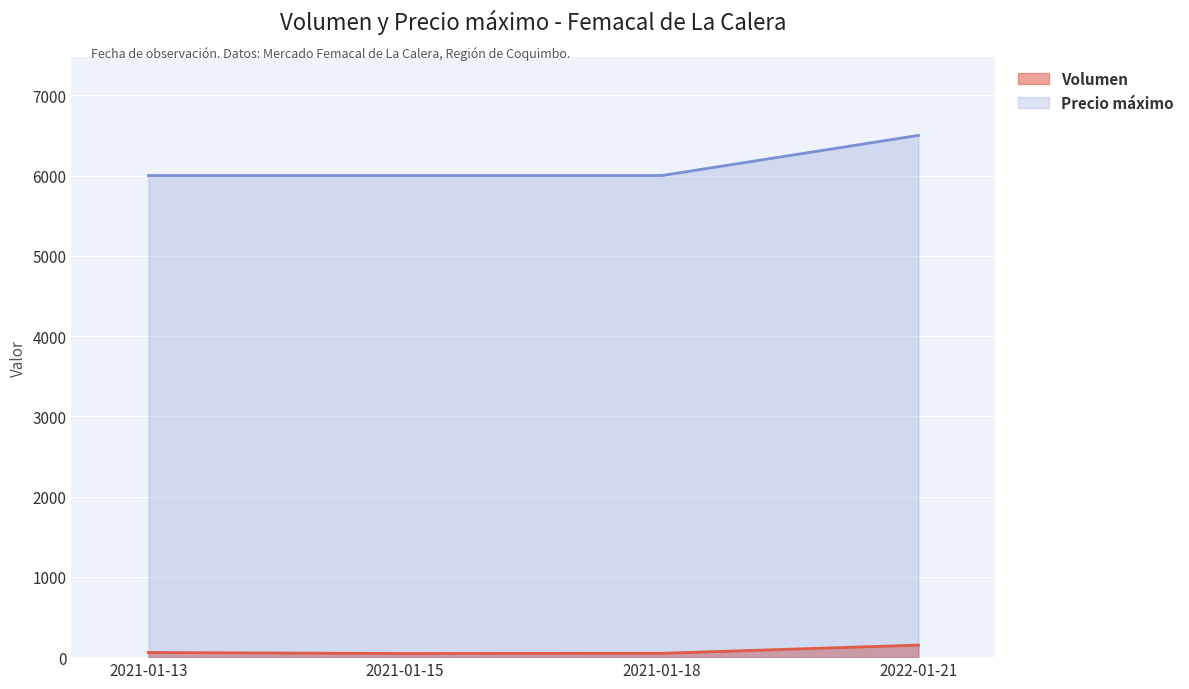

What is the label of the 3rd point from the left?

2021-01-18